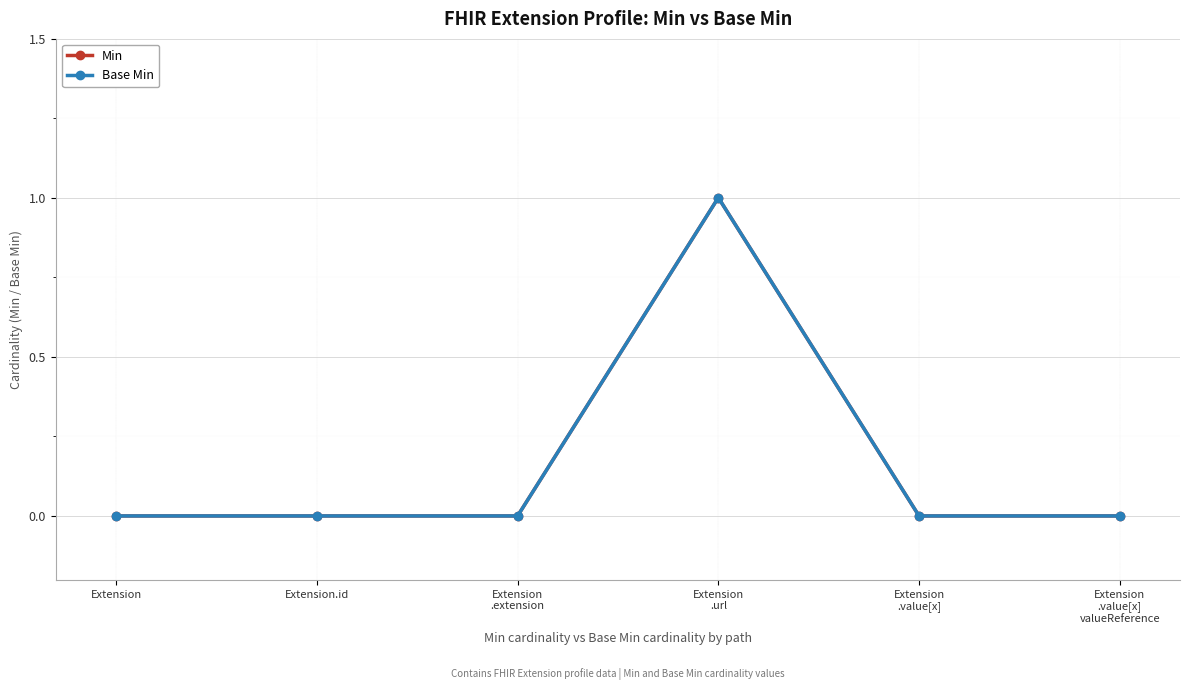

At how many categories does at least one series exceed 0?

1